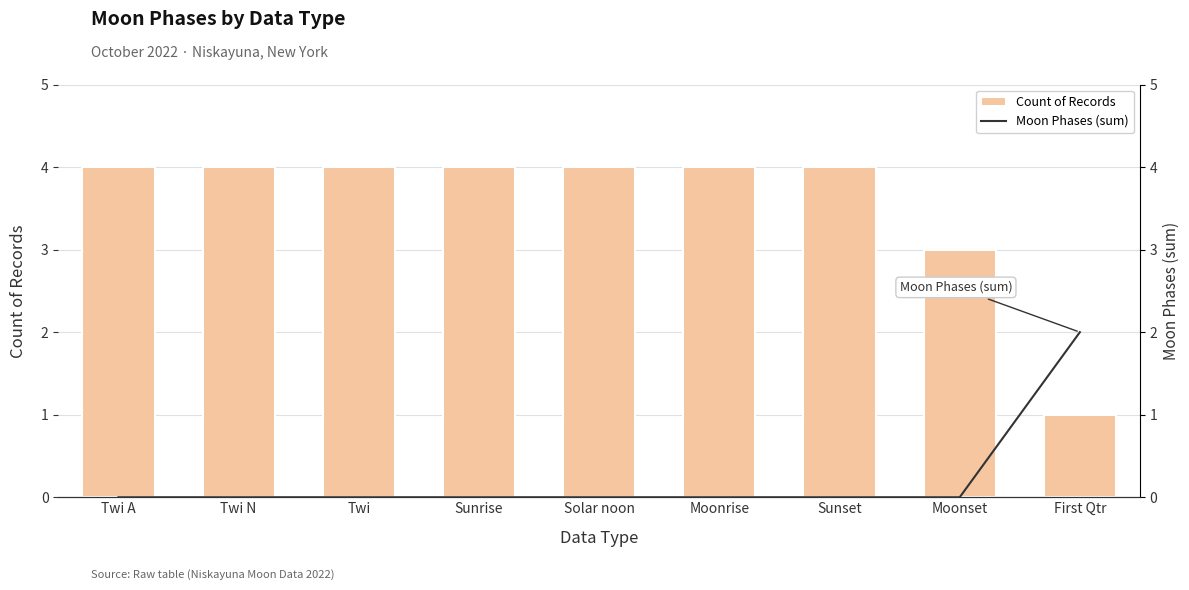

How many distinct data groups are displayed?

2